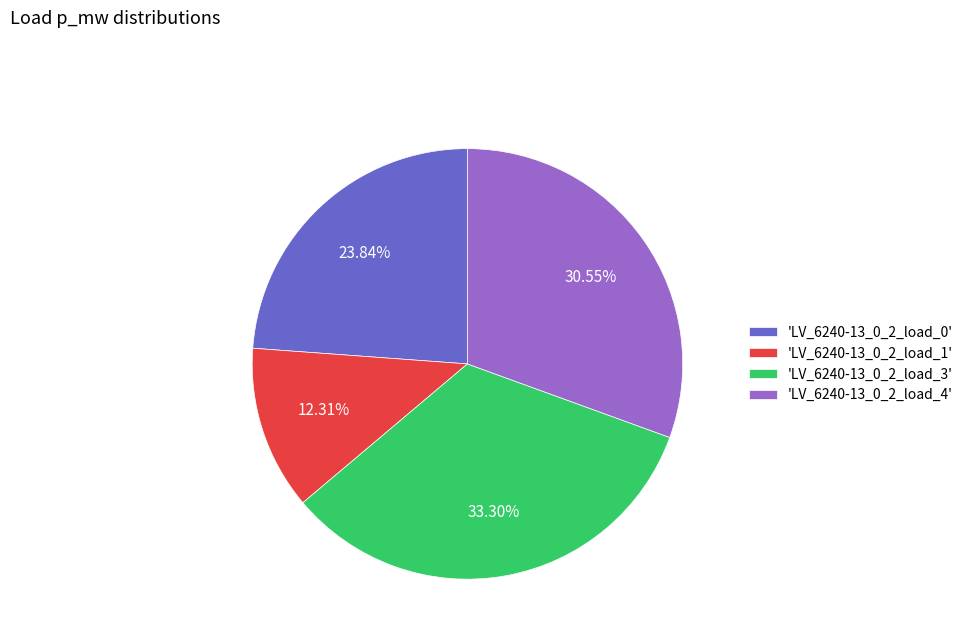

Is there any slice that represents more than half of the pie?

No